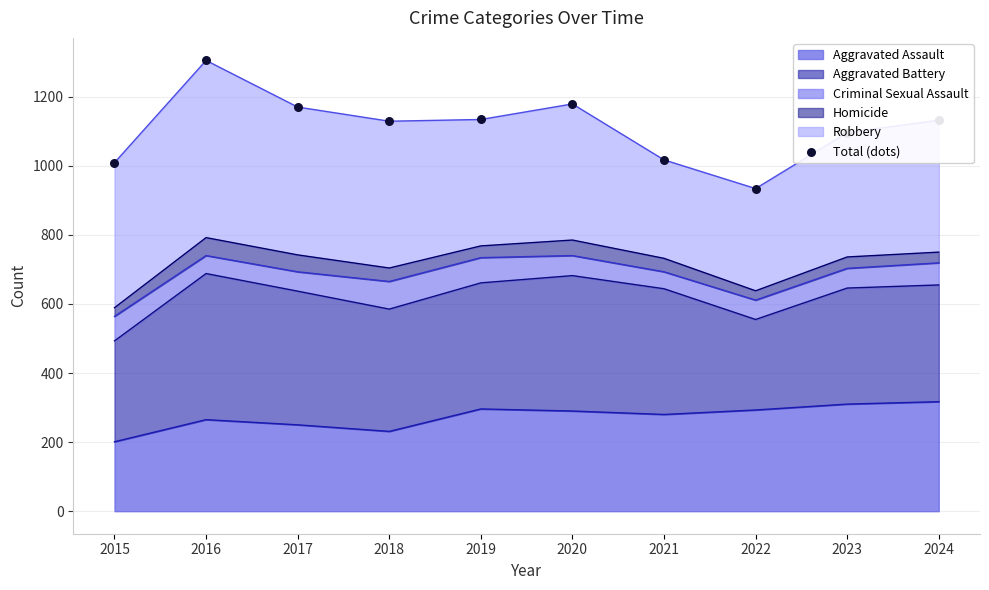

Between 2024 and 2018, which is larger?

2024